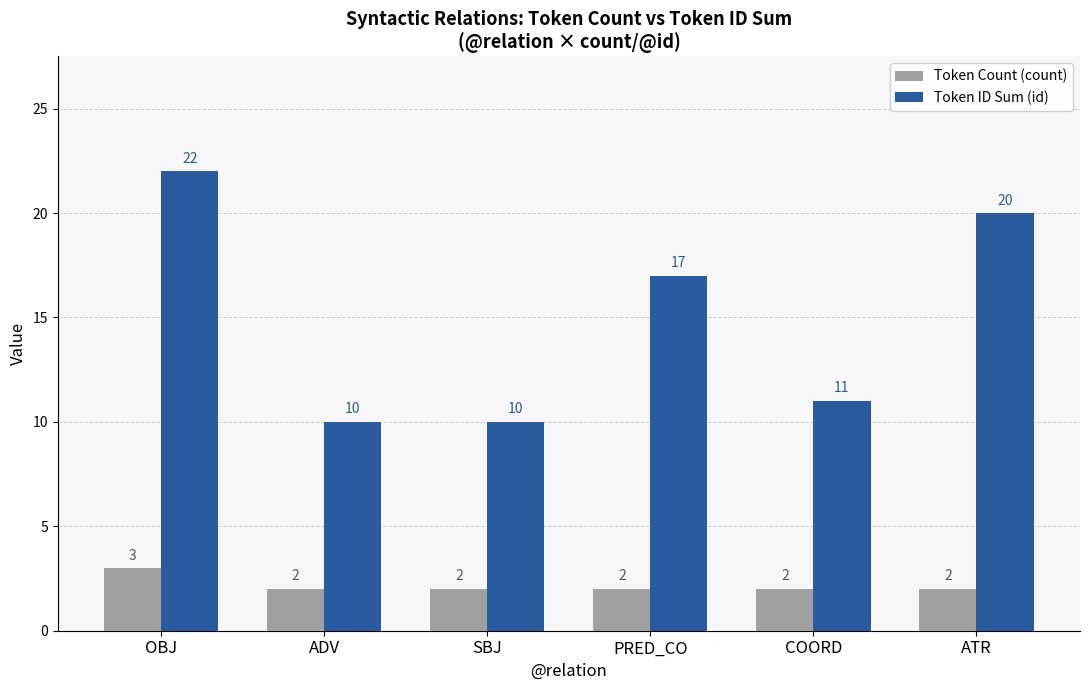

Which category has the highest value across all series?

OBJ